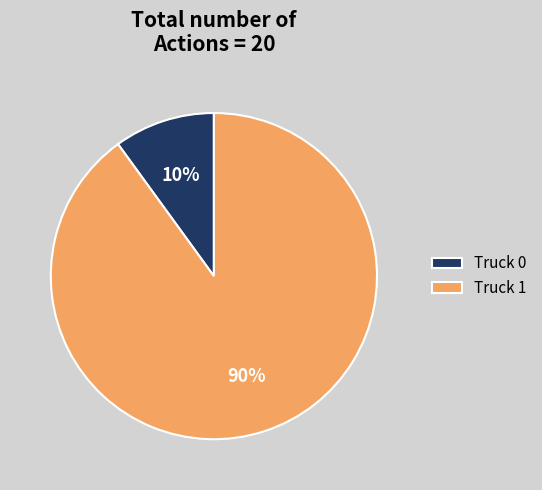

Which category has the biggest portion of the pie?

Truck 1